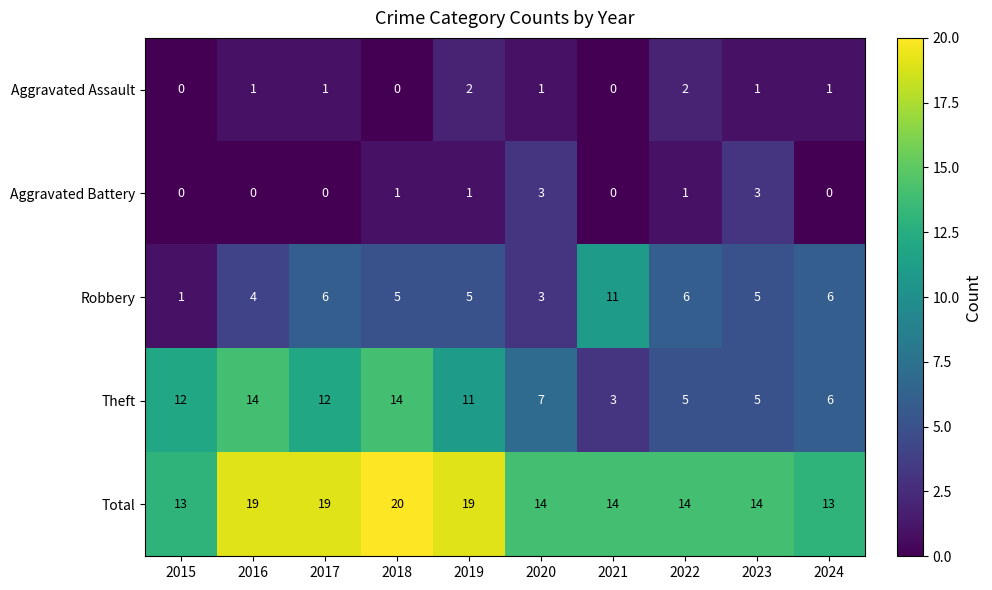

What is the sum of all Aggravated Battery values?

9